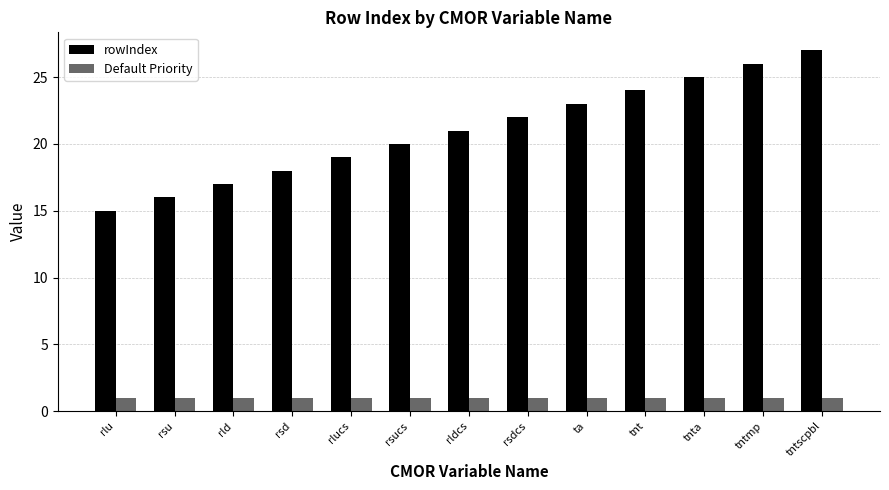

What is the greatest value displayed?

27